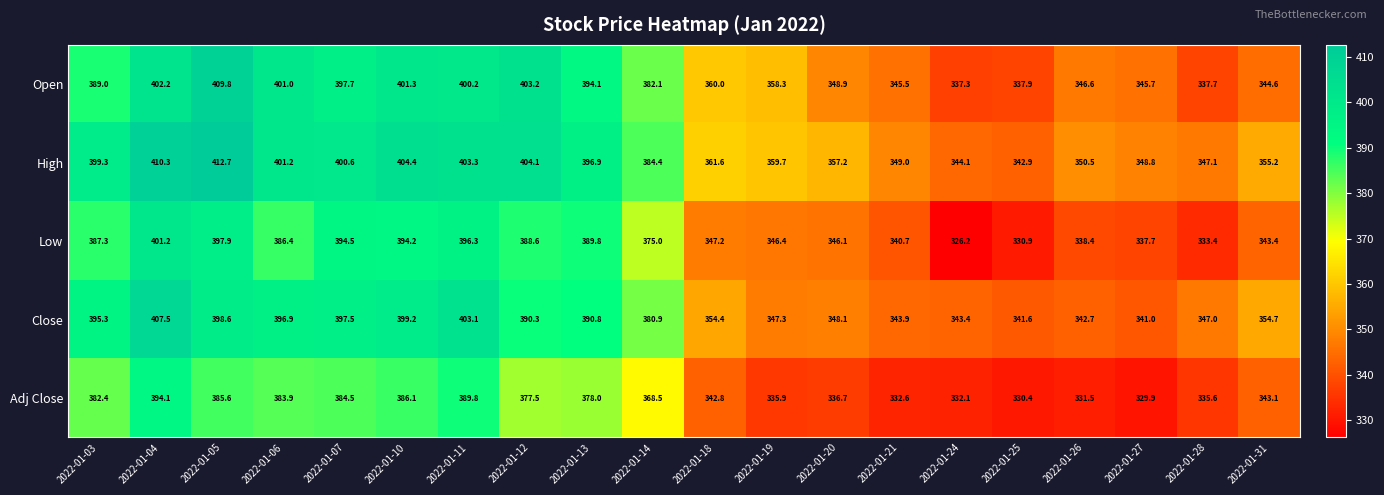

Which series changed the most between 2022-01-03 and 2022-01-26?

Close